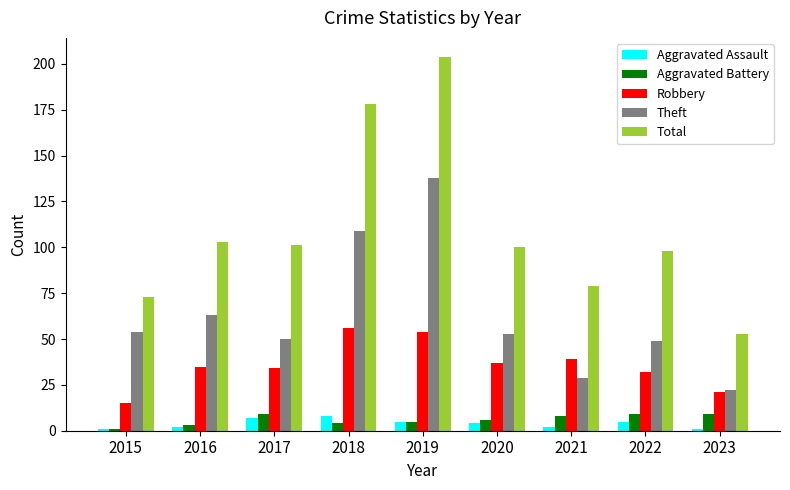

Reading left to right, extract all data points from this chart.

Aggravated Assault: 2015=1	2016=2	2017=7	2018=8	2019=5	2020=4	2021=2	2022=5	2023=1
Aggravated Battery: 2015=1	2016=3	2017=9	2018=4	2019=5	2020=6	2021=8	2022=9	2023=9
Robbery: 2015=15	2016=35	2017=34	2018=56	2019=54	2020=37	2021=39	2022=32	2023=21
Theft: 2015=54	2016=63	2017=50	2018=109	2019=138	2020=53	2021=29	2022=49	2023=22
Total: 2015=73	2016=103	2017=101	2018=178	2019=204	2020=100	2021=79	2022=98	2023=53